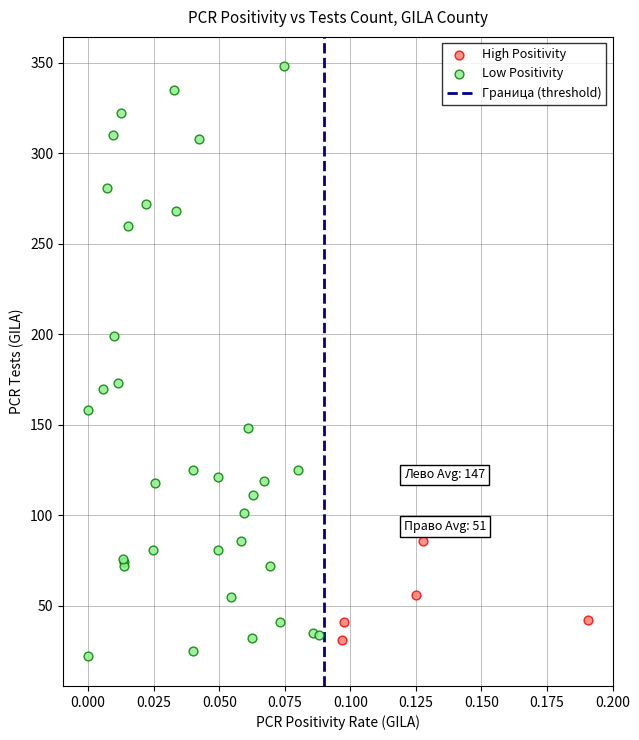

Which series contains the highest Y value?

Low Positivity